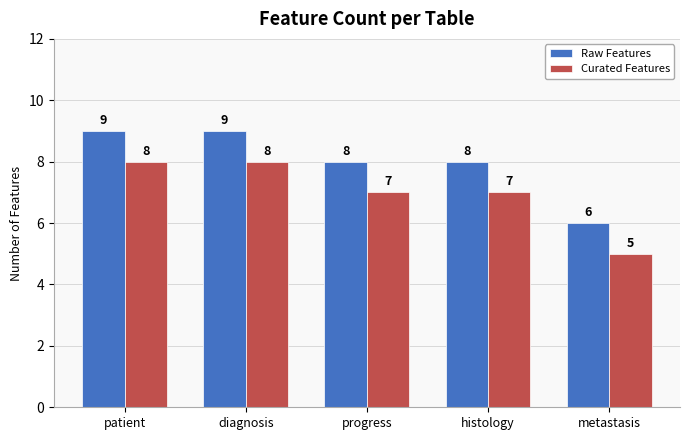

What is the sum of all Curated Features values?

35